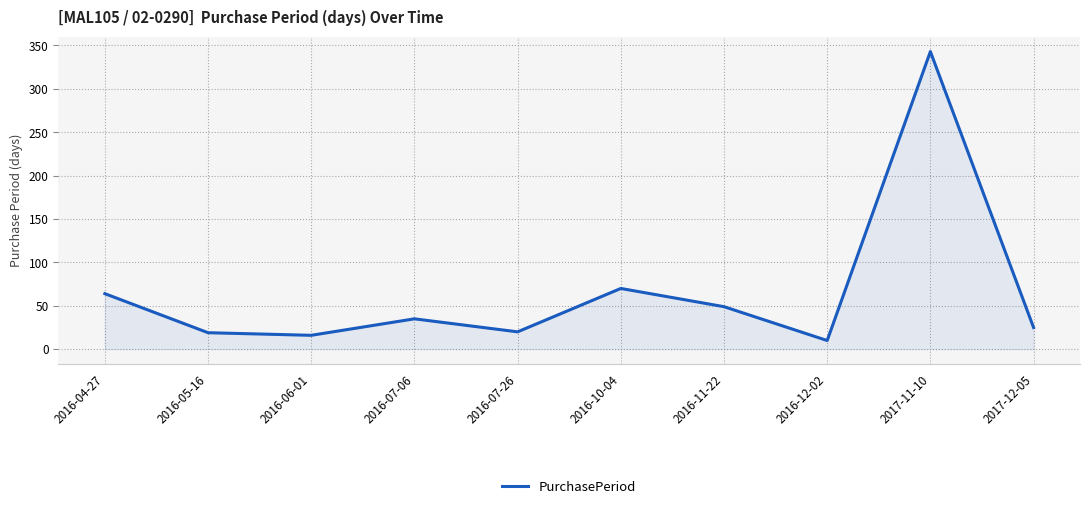

Is it true that the value at 2016-04-27 is 114?

False